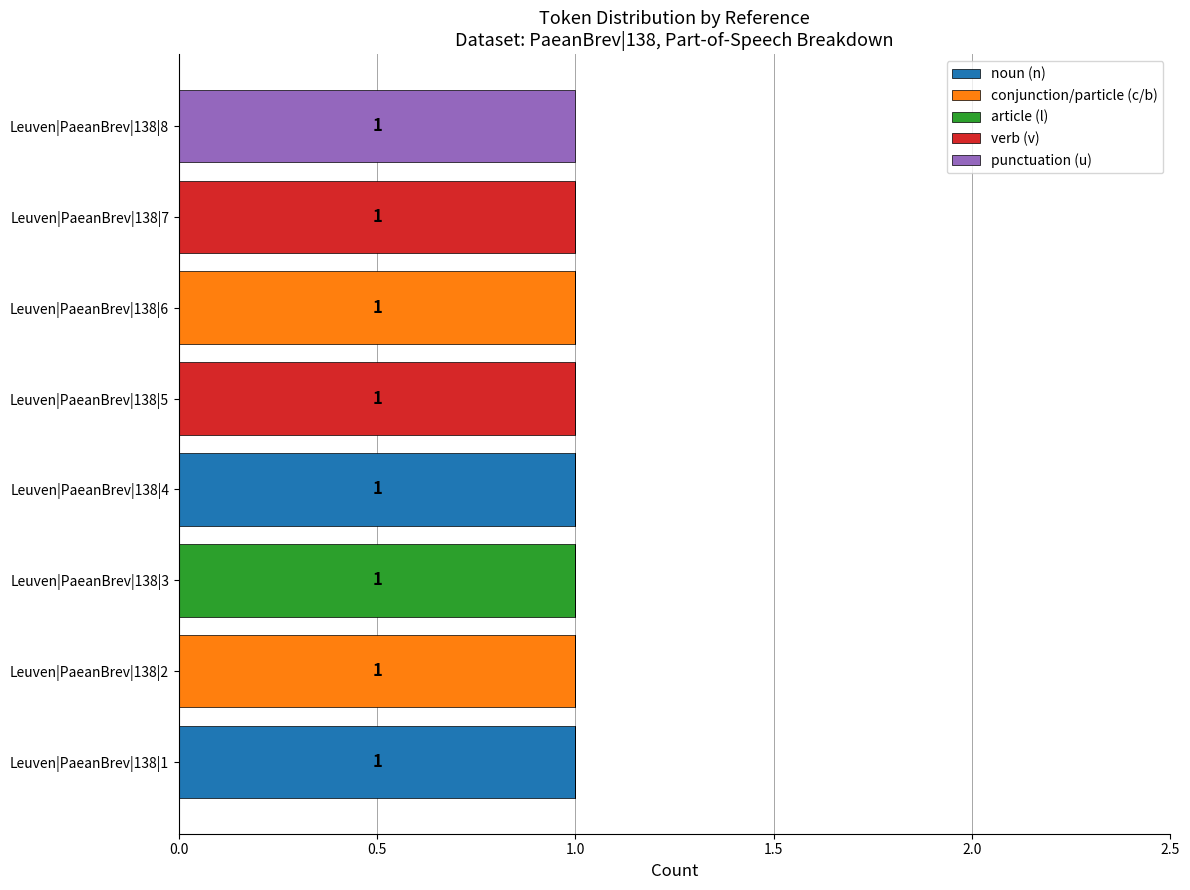

True or false: noun (n) has a value of 0 at Leuven|PaeanBrev|138|8.

True